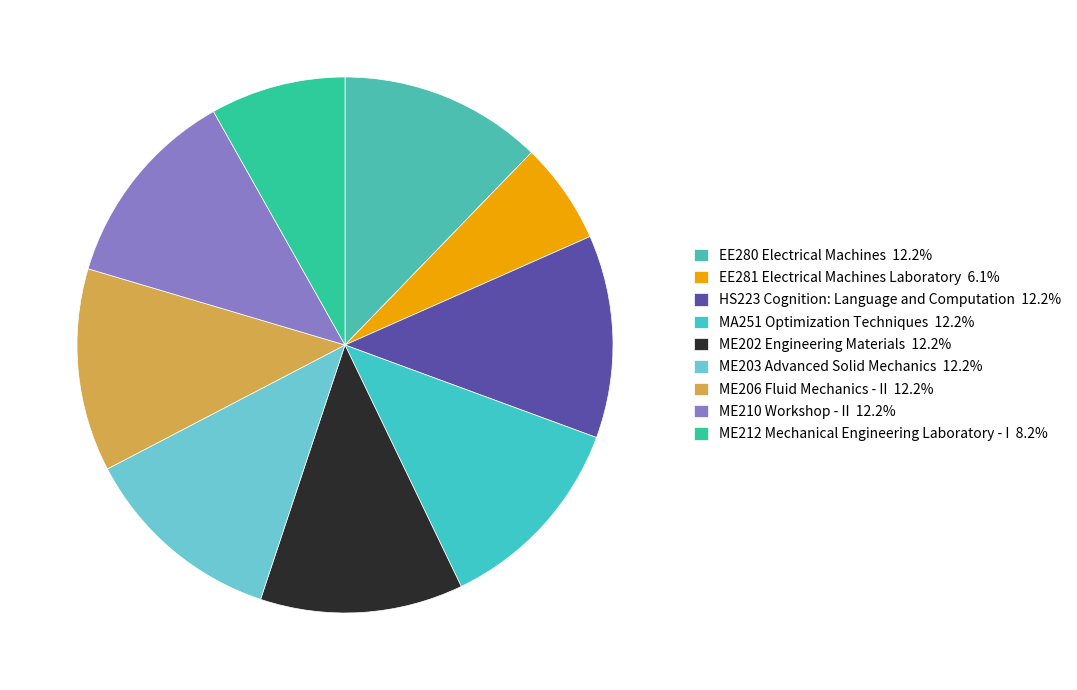

Which slice is the largest?

EE280 Electrical Machines